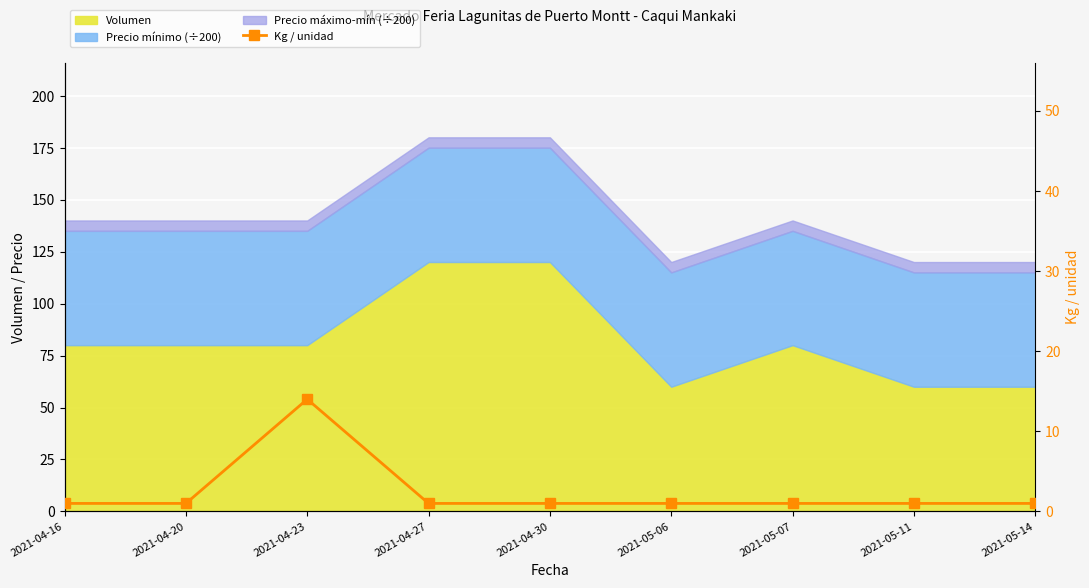

Approximately how many times larger is the value at 2021-04-20 compared to 2021-05-07?

1.0